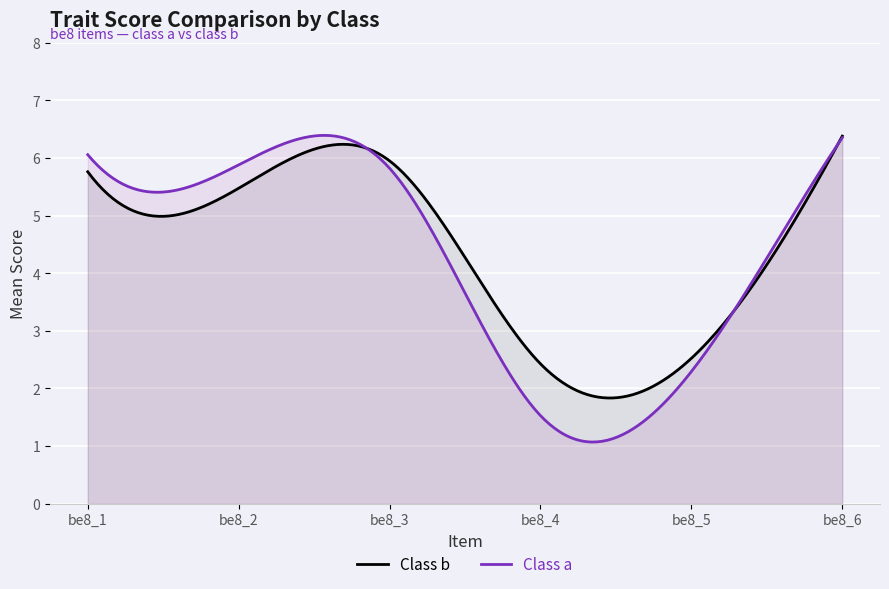

What is the total value across all series at be8_4?

3.9